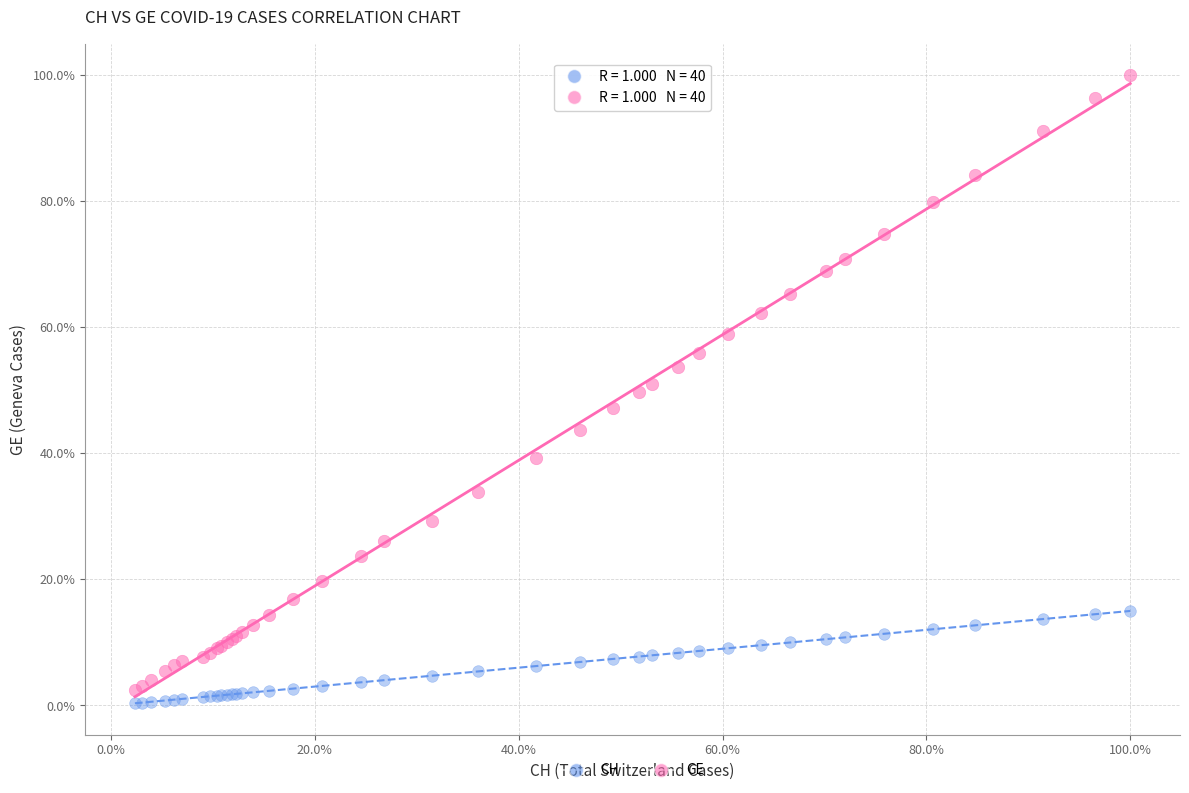

Which series contains the lowest Y value?

CH